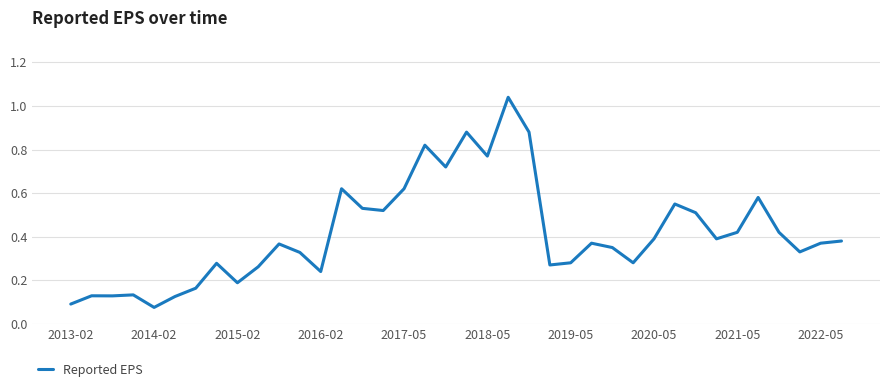

Does the chart have visible grid lines?

Yes